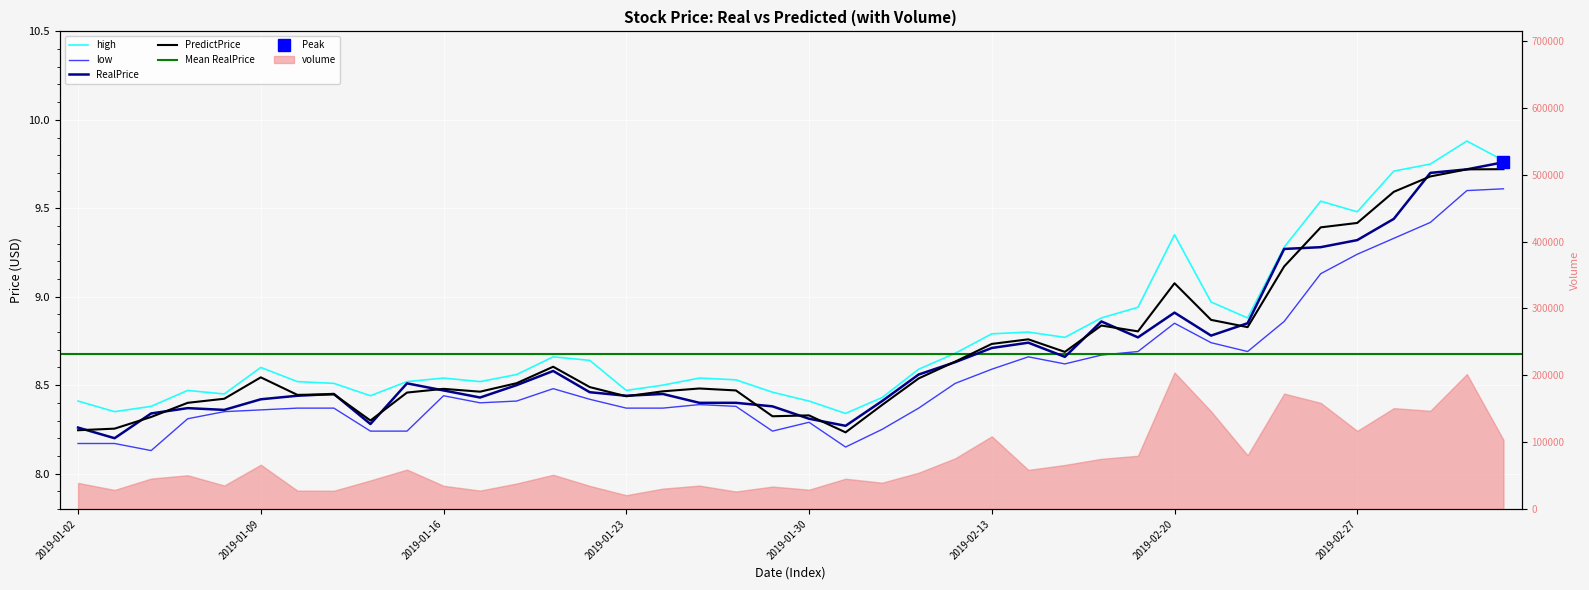

Is the value of high at 2019-01-23 greater than the value of PredictPrice at 2019-01-11?

Yes